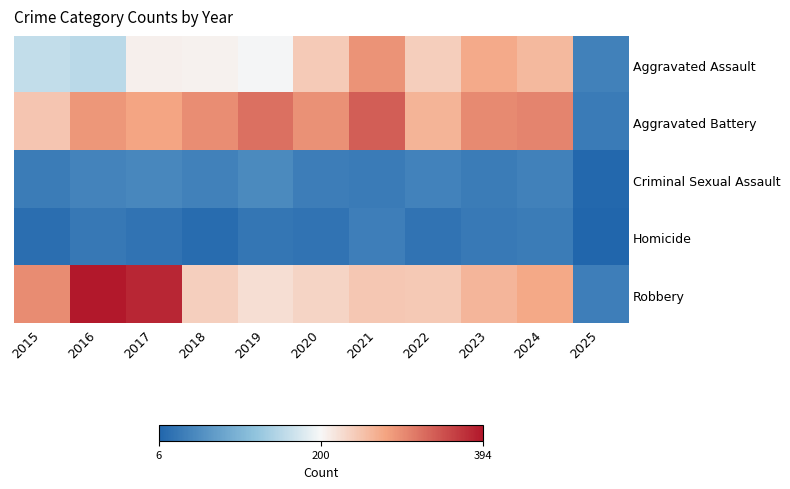

What is the spread (max minus min) of values at 2019?

294